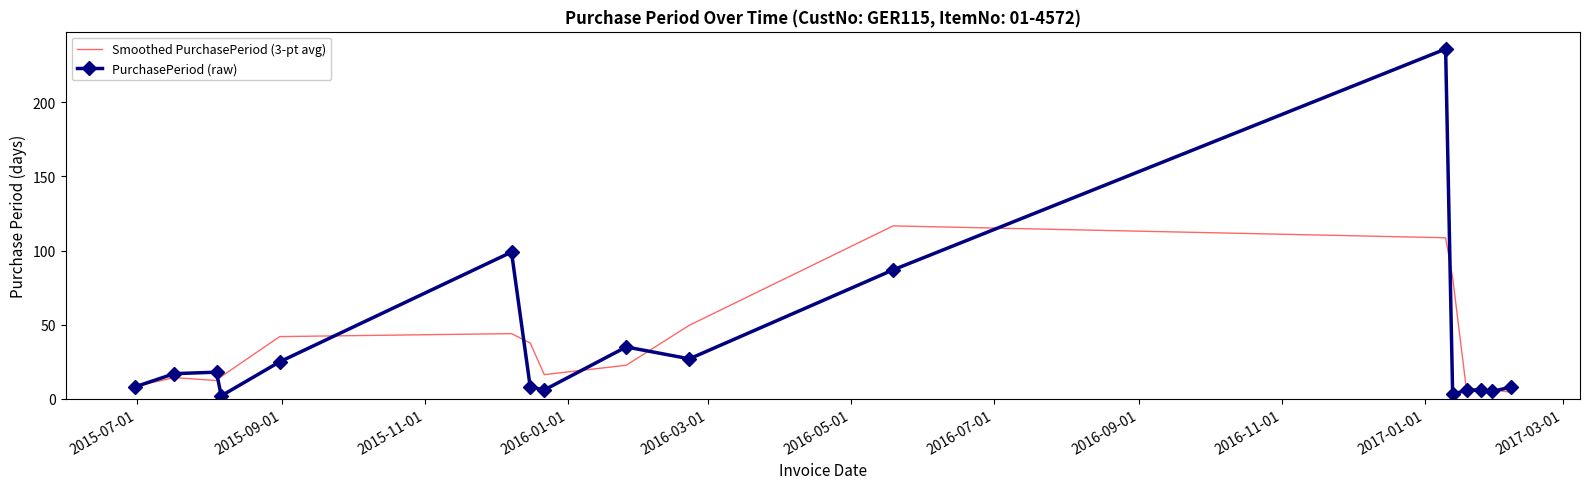

What is the difference between the second highest and second lowest values in the Smoothed PurchasePeriod (3-pt avg) series?

103.7